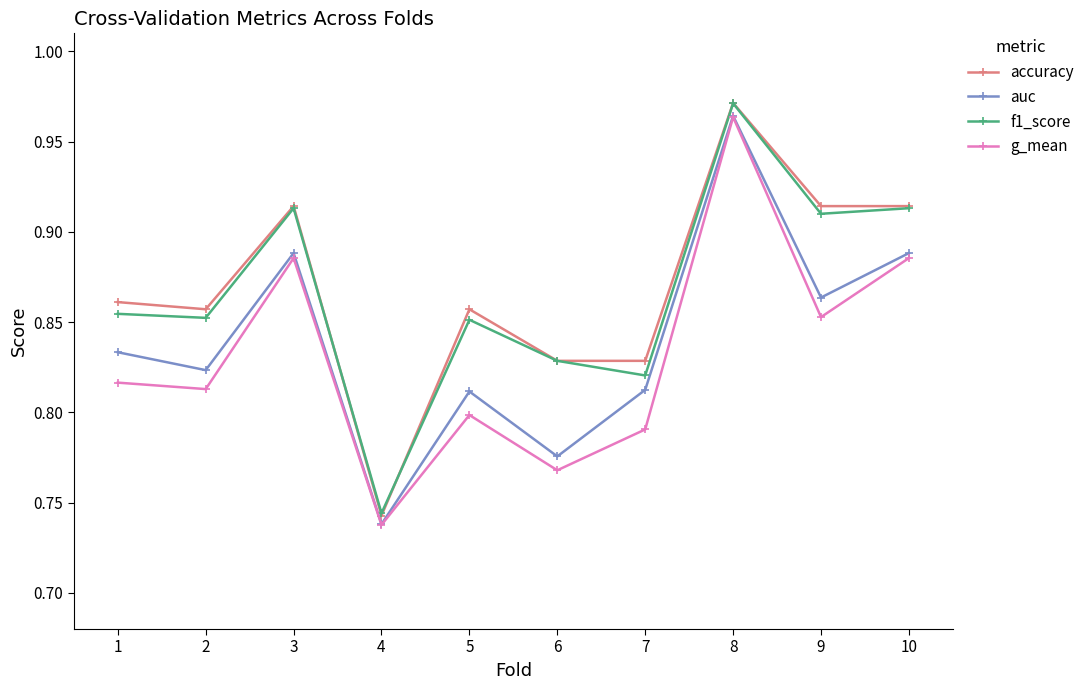

Does the chart have visible grid lines?

No